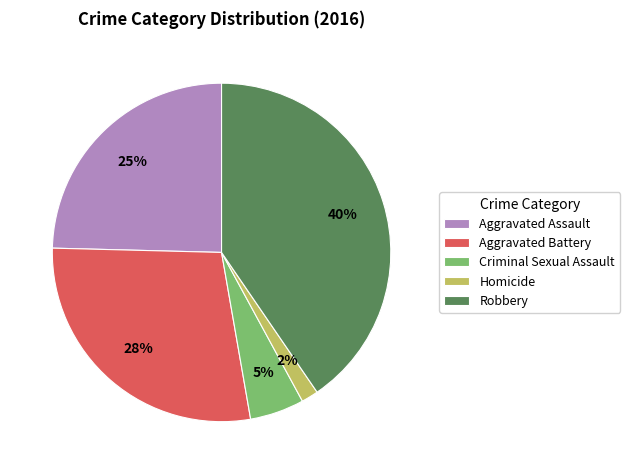

True or false: Robbery accounts for 40% of the total.

True